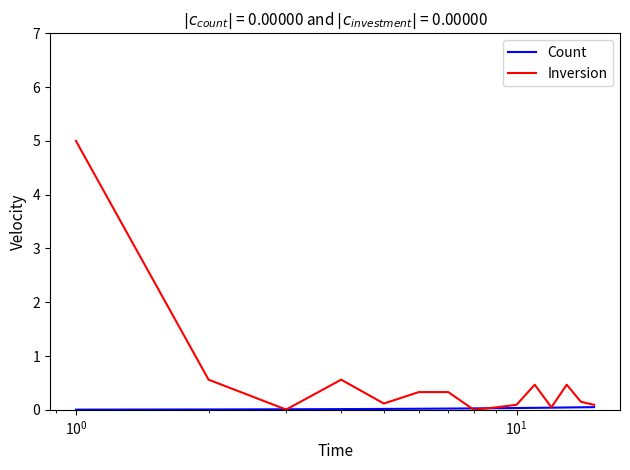

Which series has the widest spread of values?

Inversion